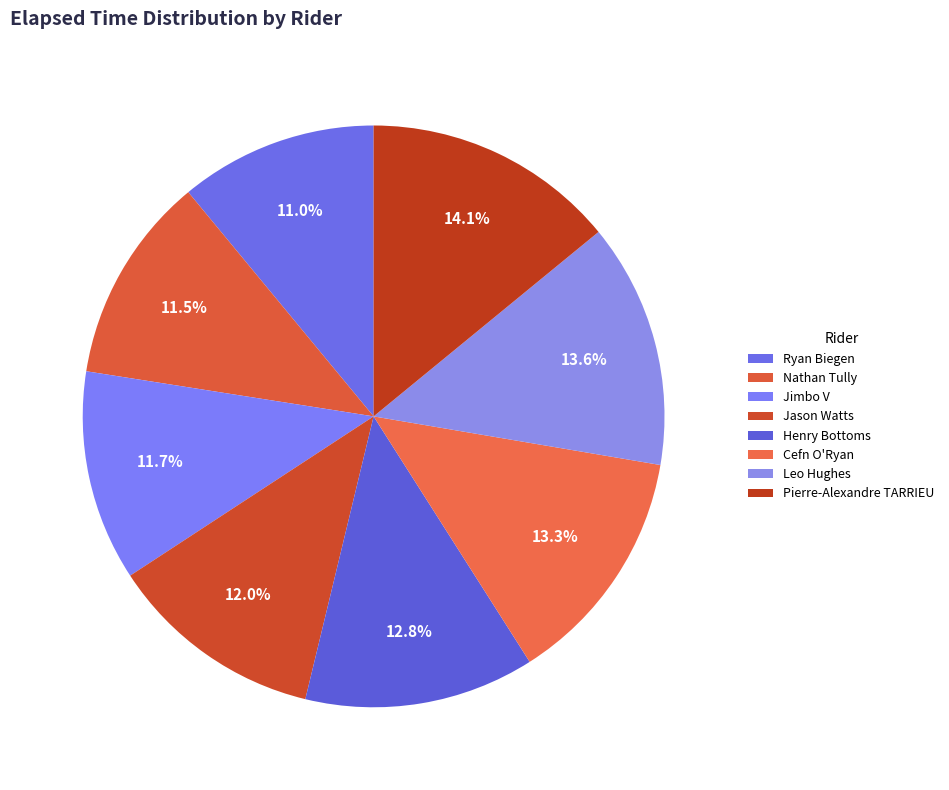

Which slice is the largest?

Pierre-Alexandre TARRIEU